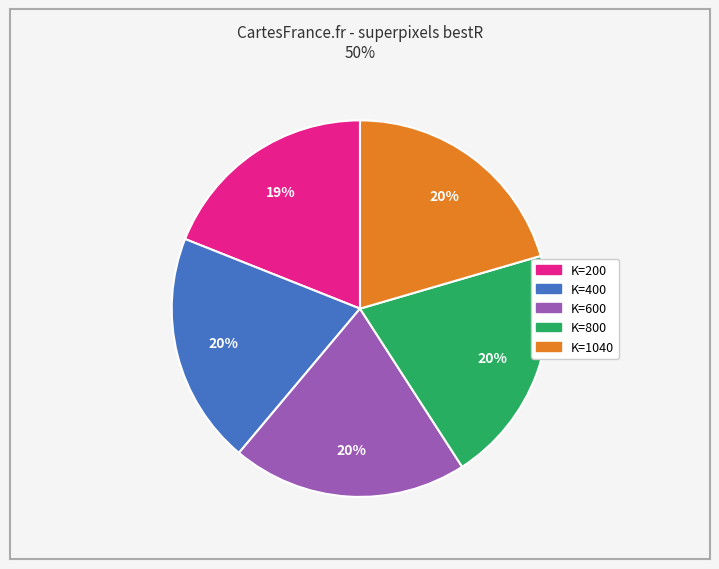

Is there any slice that represents more than half of the pie?

No